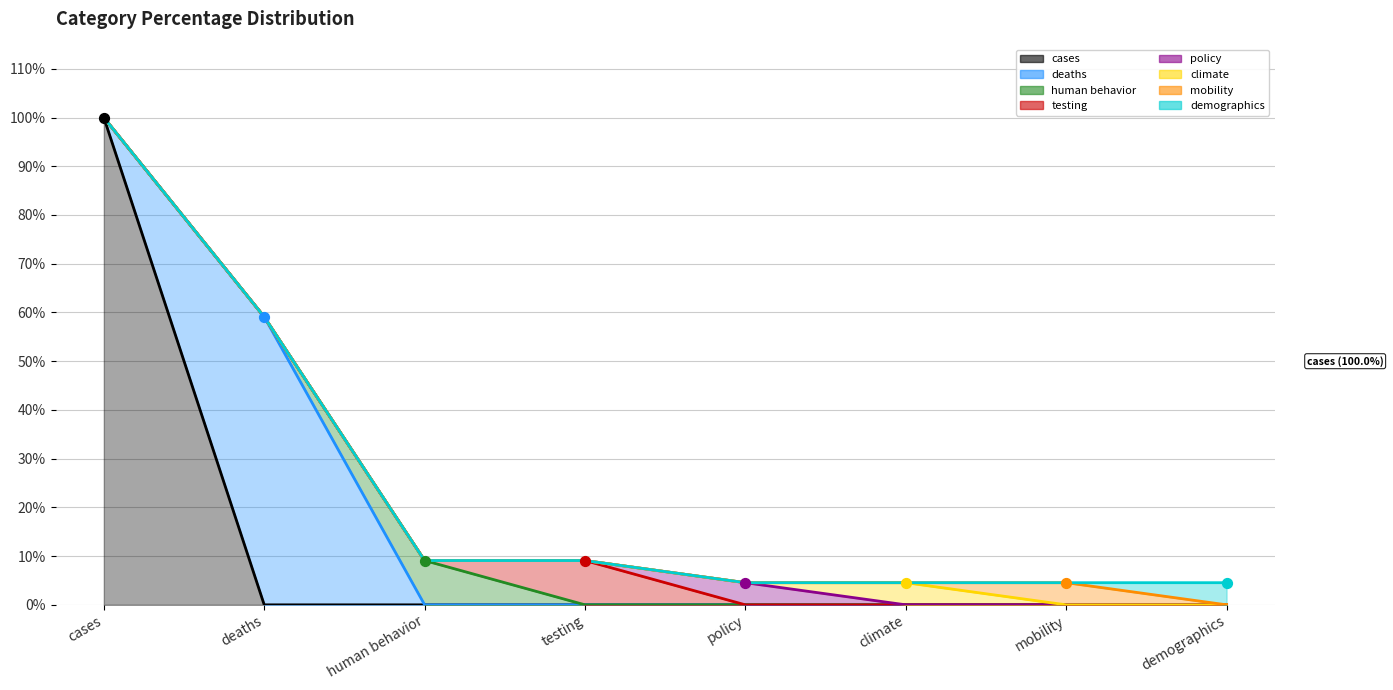

What is the total value across all series at mobility?

0.1